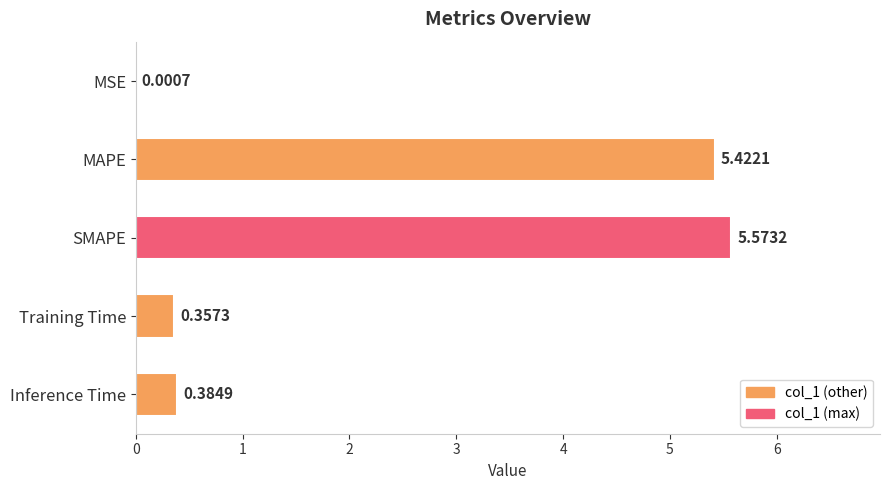

At which label is the value closest to 2?

Inference Time